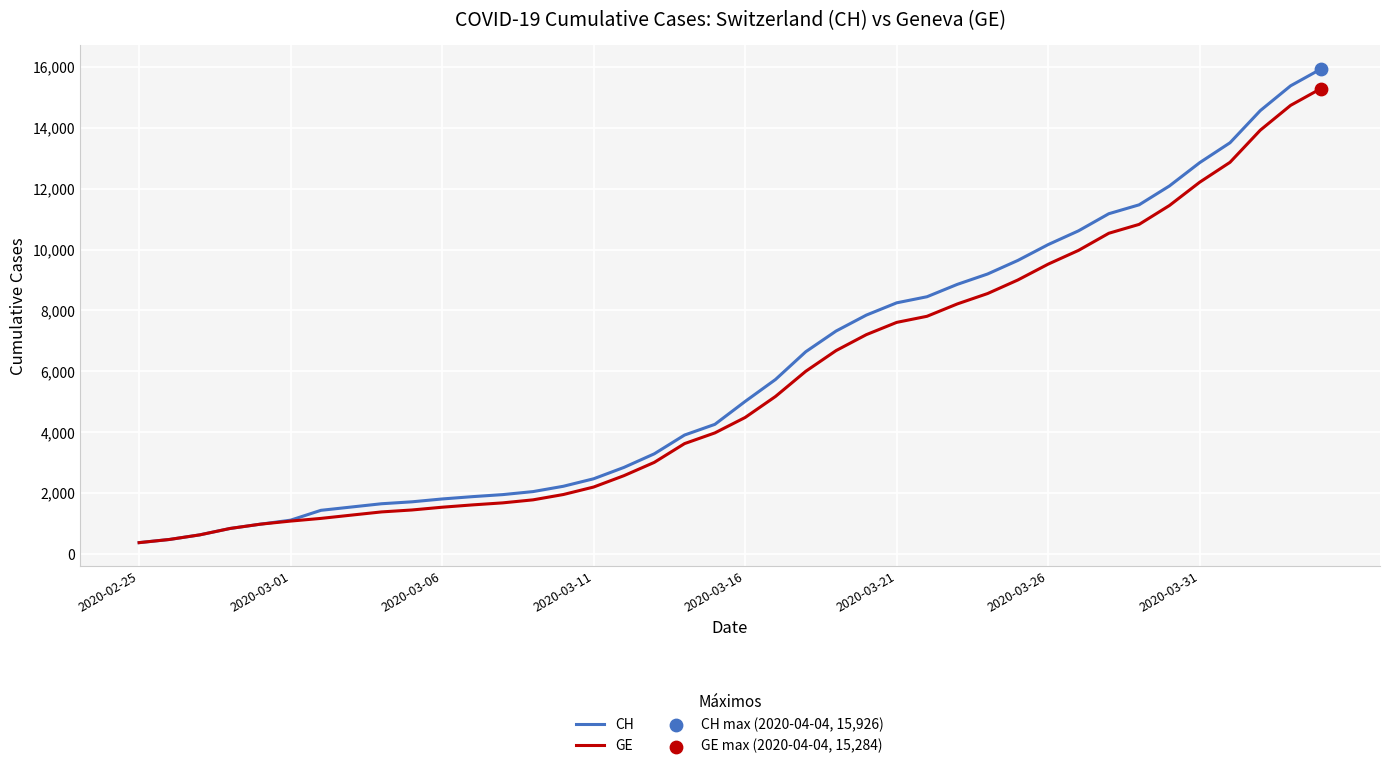

What is the maximum value shown in the chart?

15926